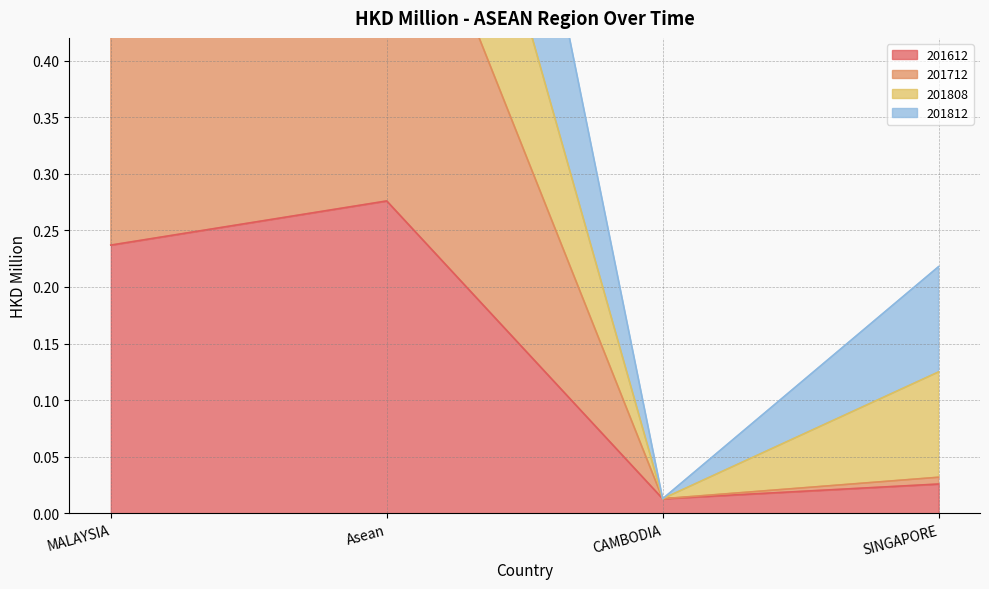

What is the label of the 1st point from the left?

MALAYSIA